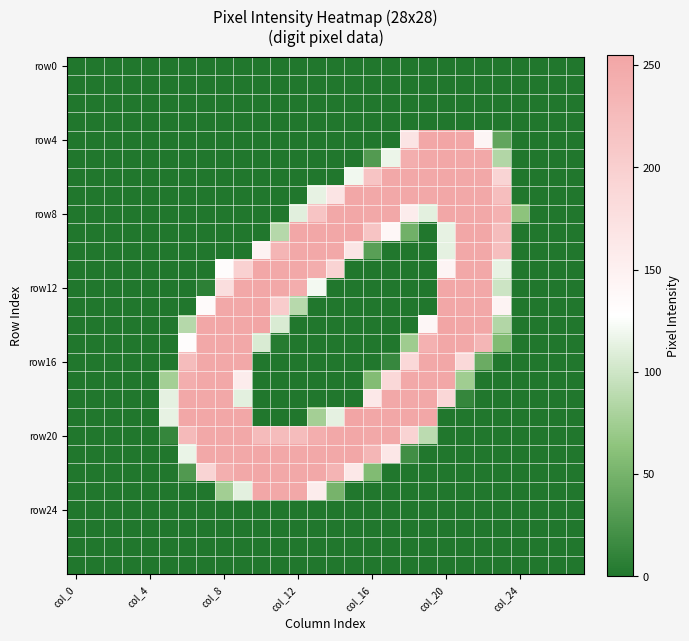

What is the greatest value displayed?

255